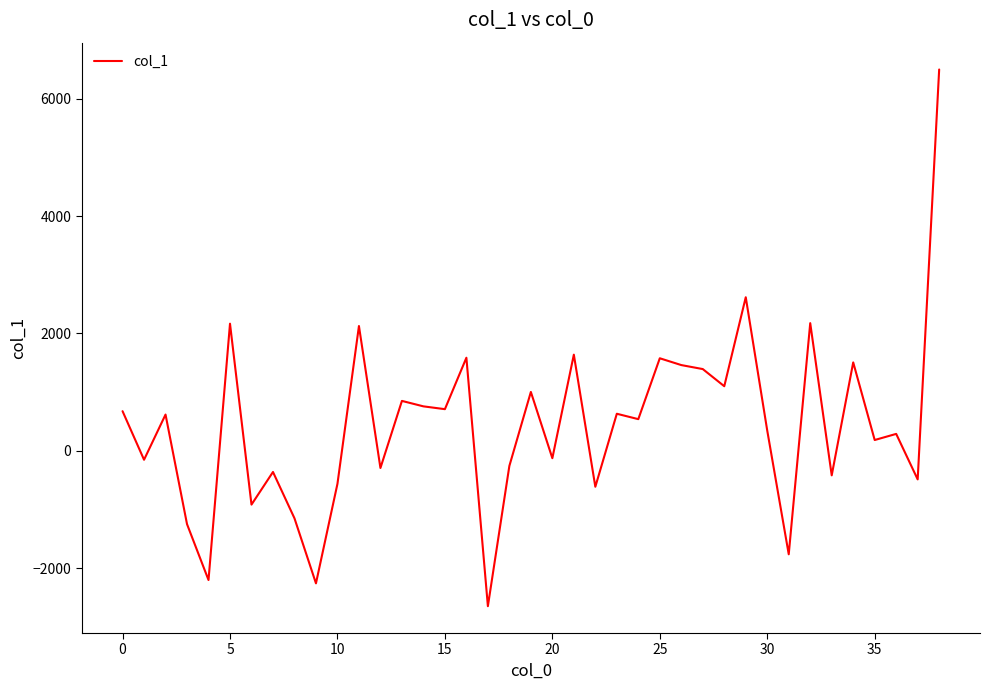

What is the average value?

437.2